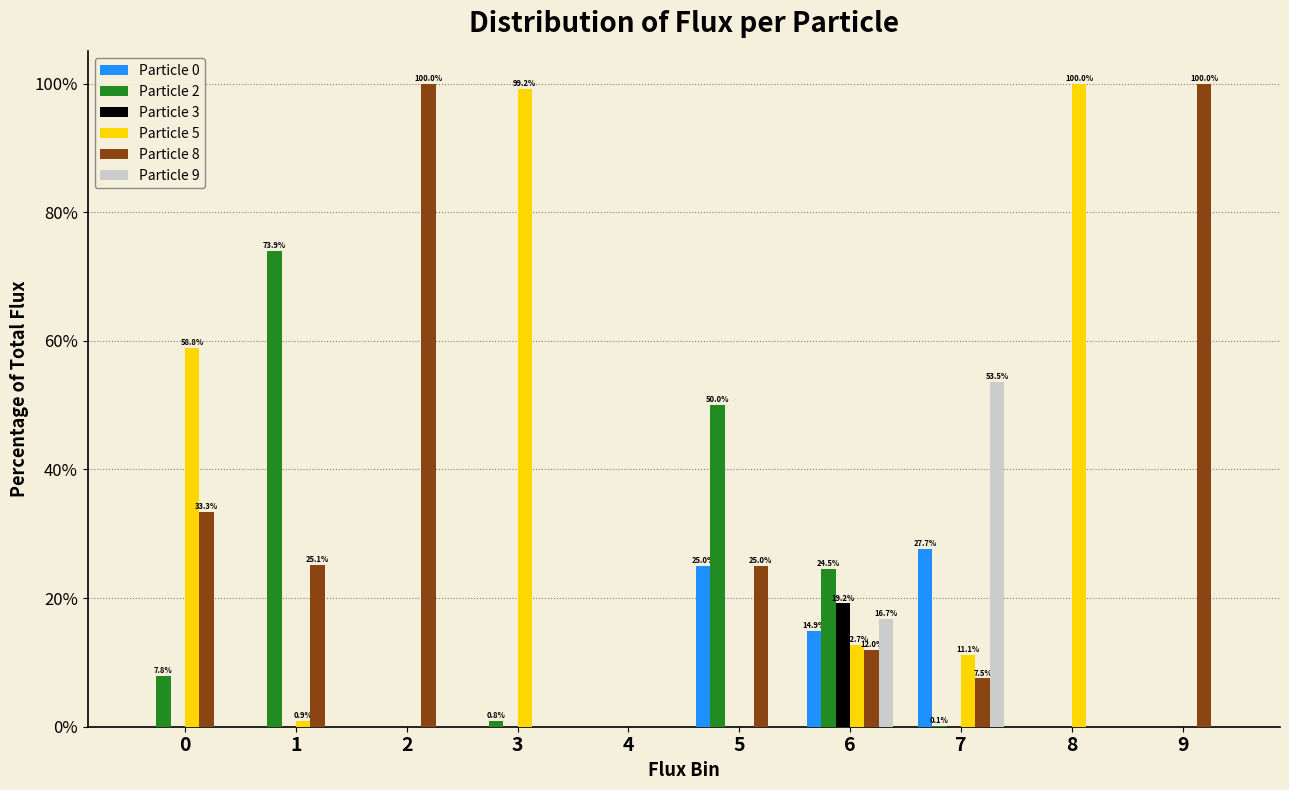

What is the sum of all Particle 5 values?

282.8